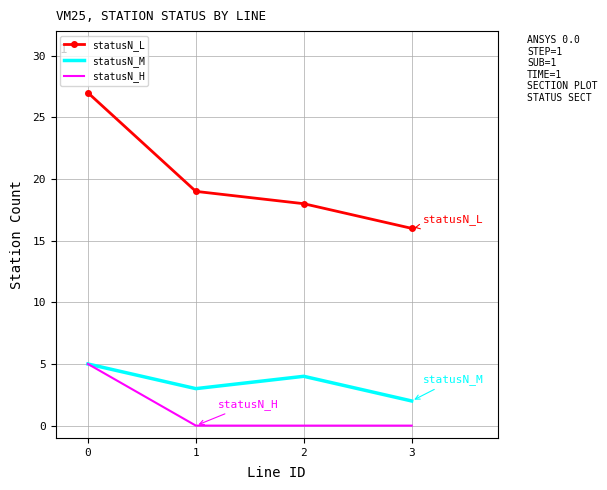

The statusN_H series shows 0 at 1. True or false?

True